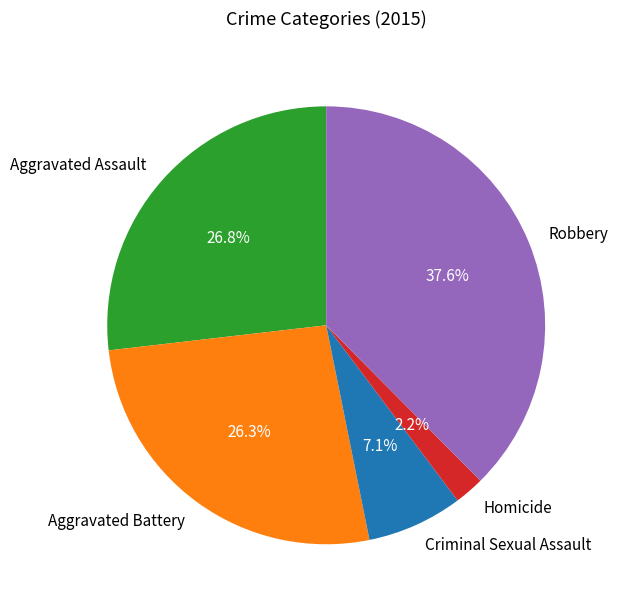

What is the total percentage of Criminal Sexual Assault and Aggravated Assault?

33.9%